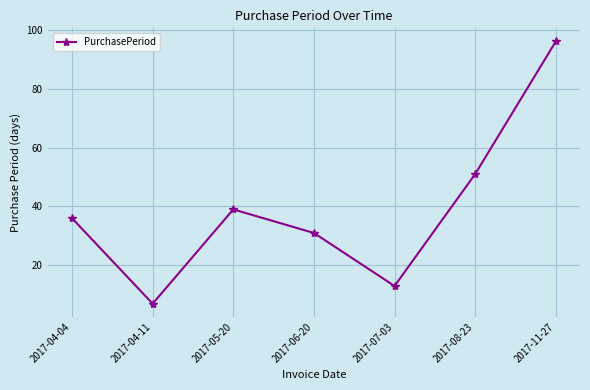

Reading left to right, transcribe all the data shown in this chart.

2017-04-04=36	2017-04-11=7	2017-05-20=39	2017-06-20=31	2017-07-03=13	2017-08-23=51	2017-11-27=96